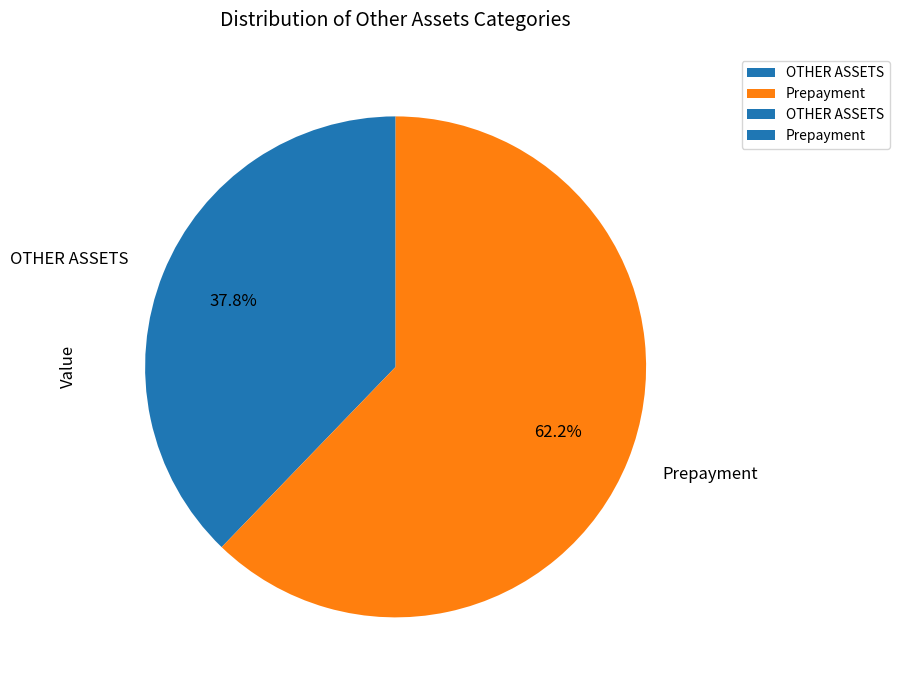

Is there a majority slice in this chart?

Yes